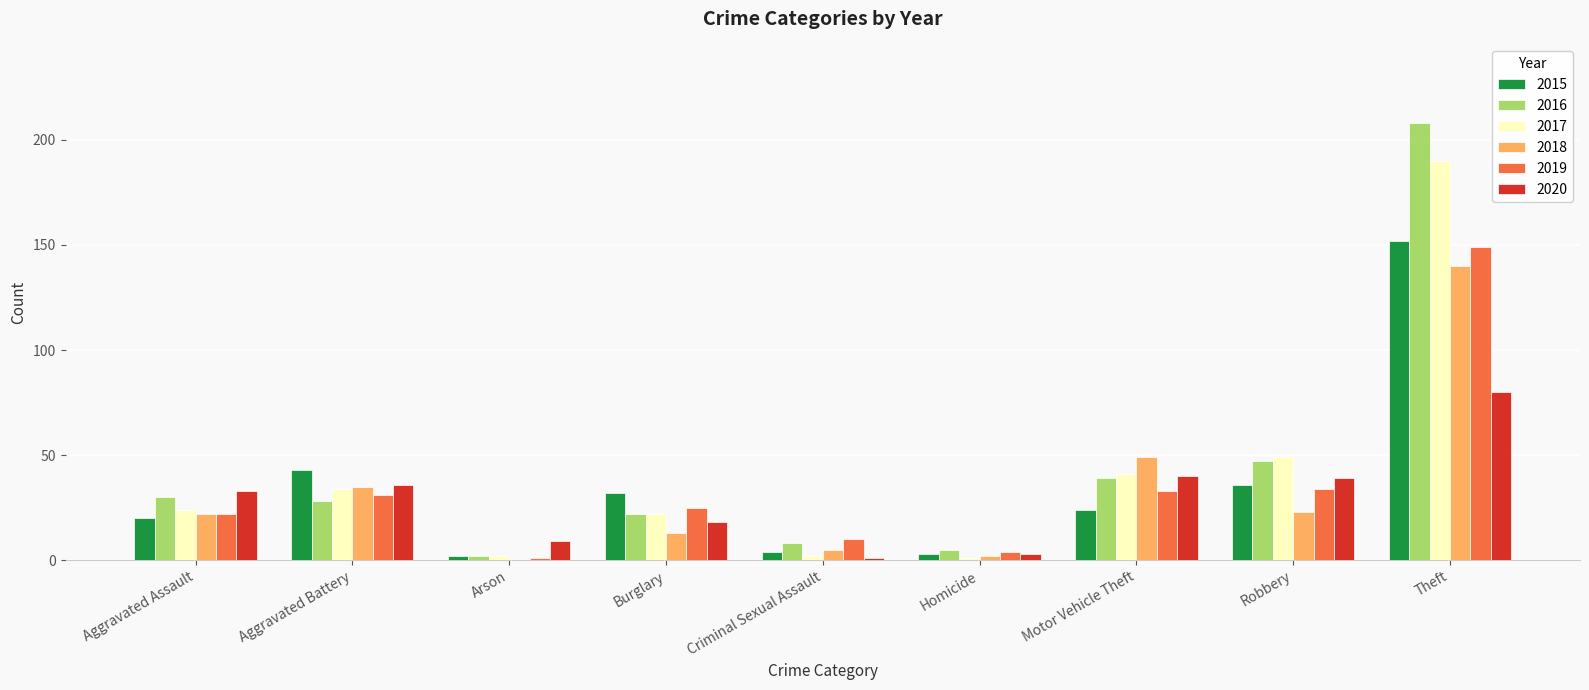

At which category is the sum across all series the highest?

Theft